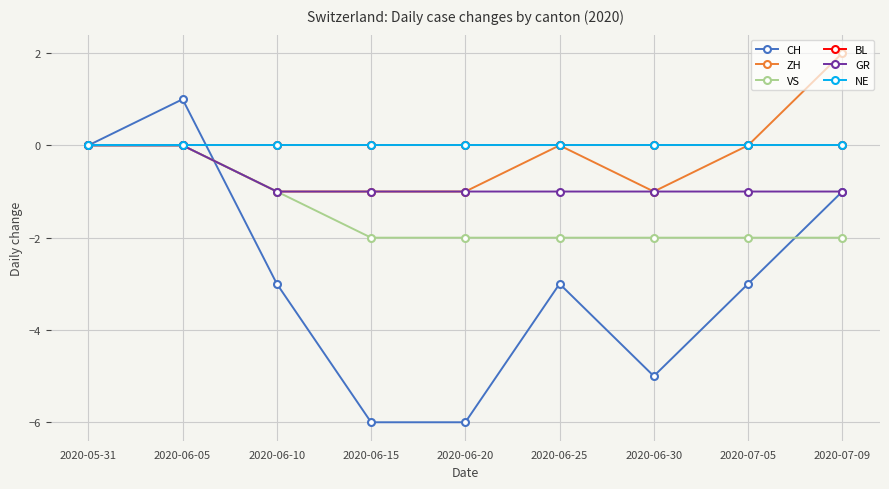

Is it true that CH equals -5 at 2020-06-30?

True